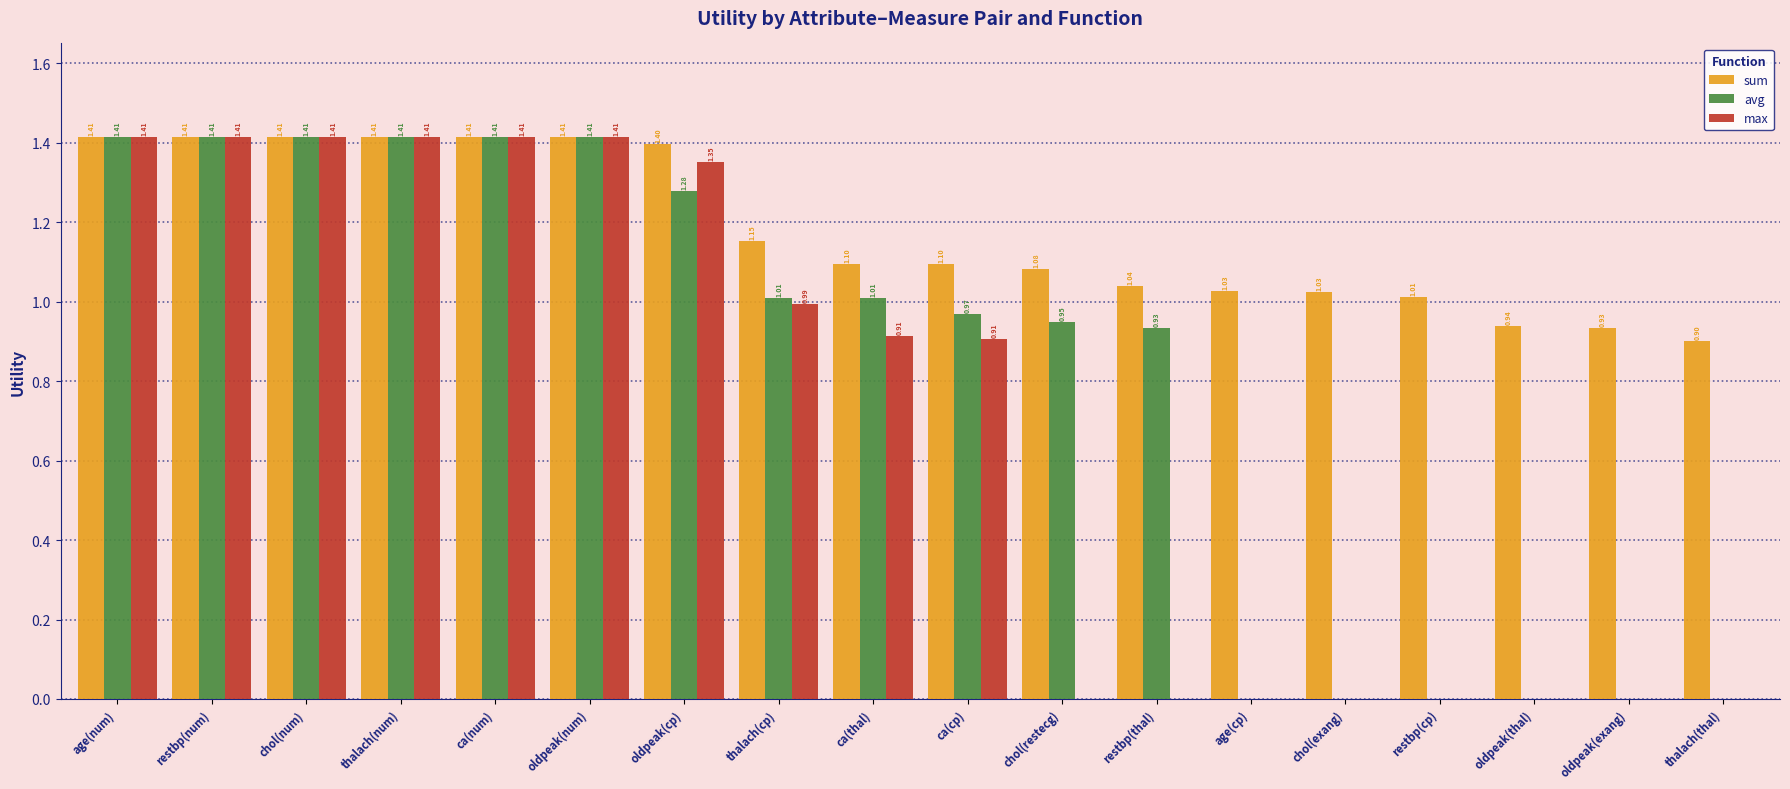

What is the sum of all sum values?

21.2